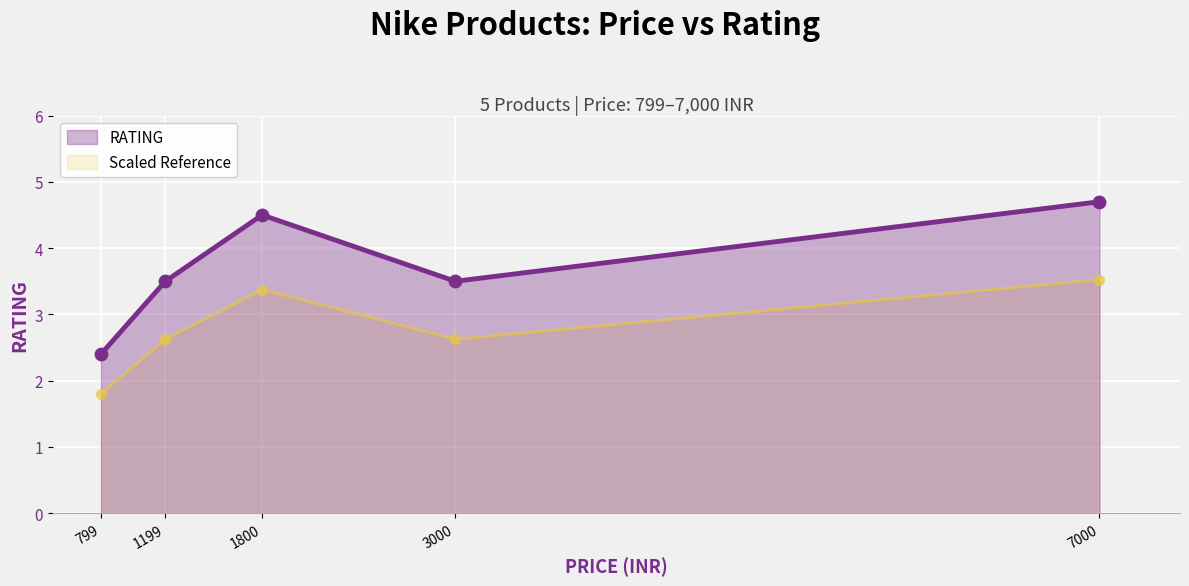

Approximately how many times larger is the value at 1800 compared to 1199?

1.3